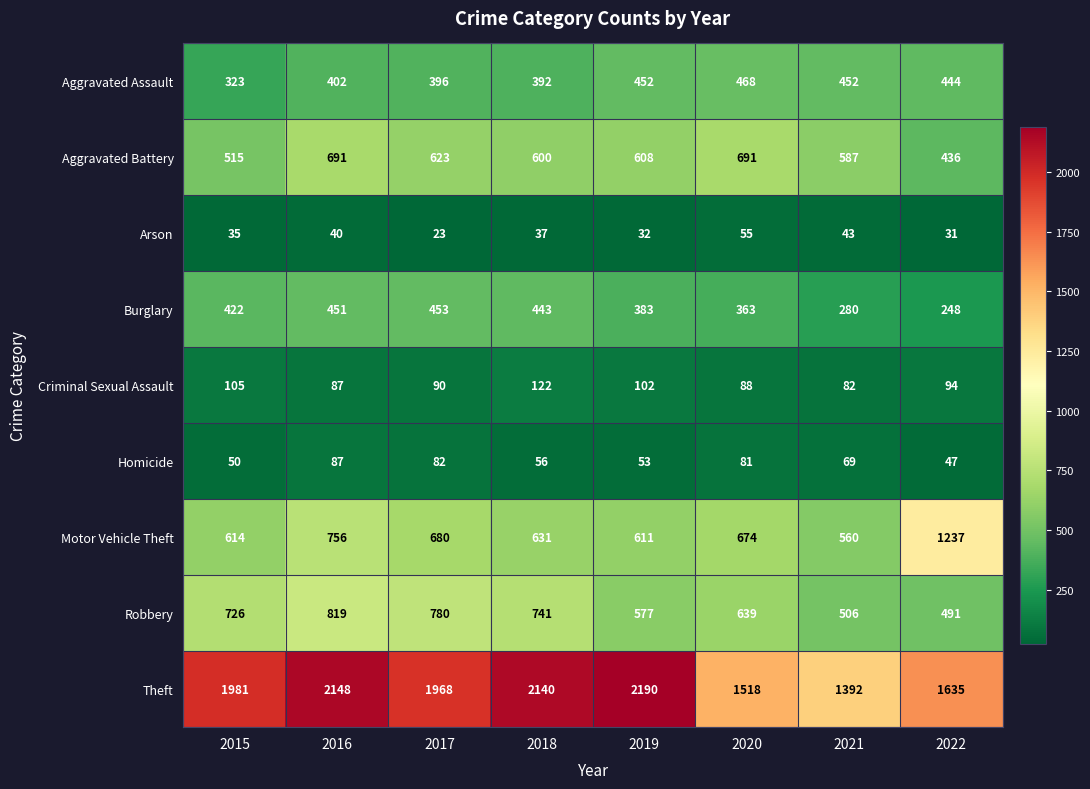

What is the minimum value for Burglary?

248